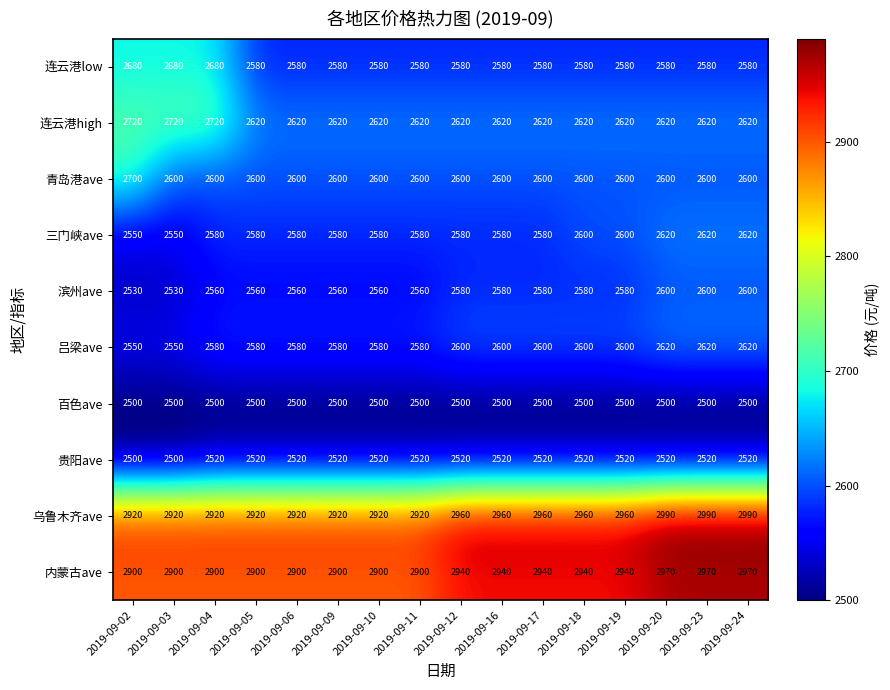

Read the 连云港low value at 2019-09-02, to the nearest 10.

2680